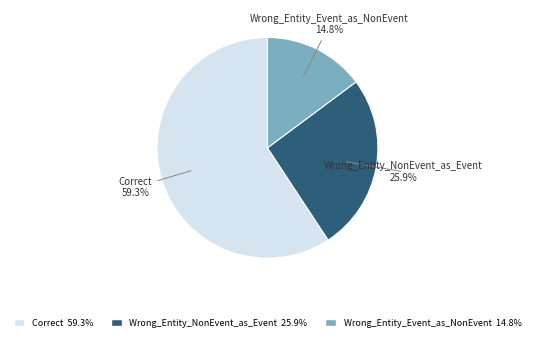

What is the majority slice?

Correct